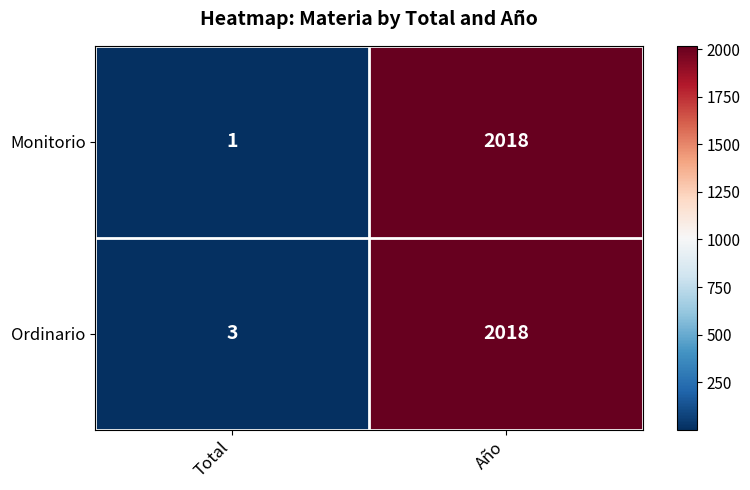

At which category is the sum across all series the highest?

Año